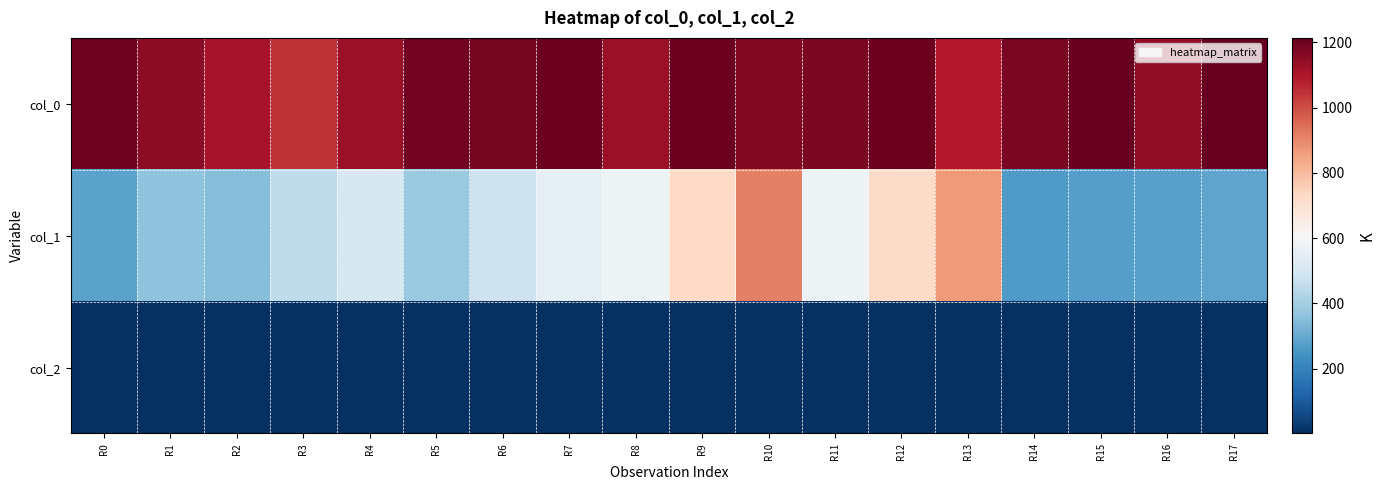

Which has a higher value, R10 or R3?

R10